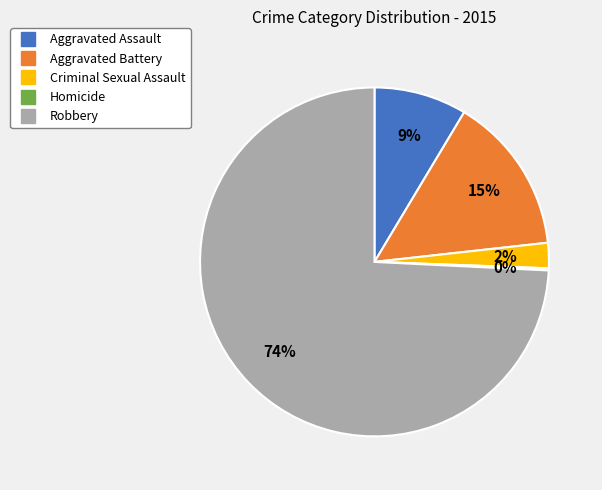

To the nearest percent, what percentage of the pie is Aggravated Battery?

15%